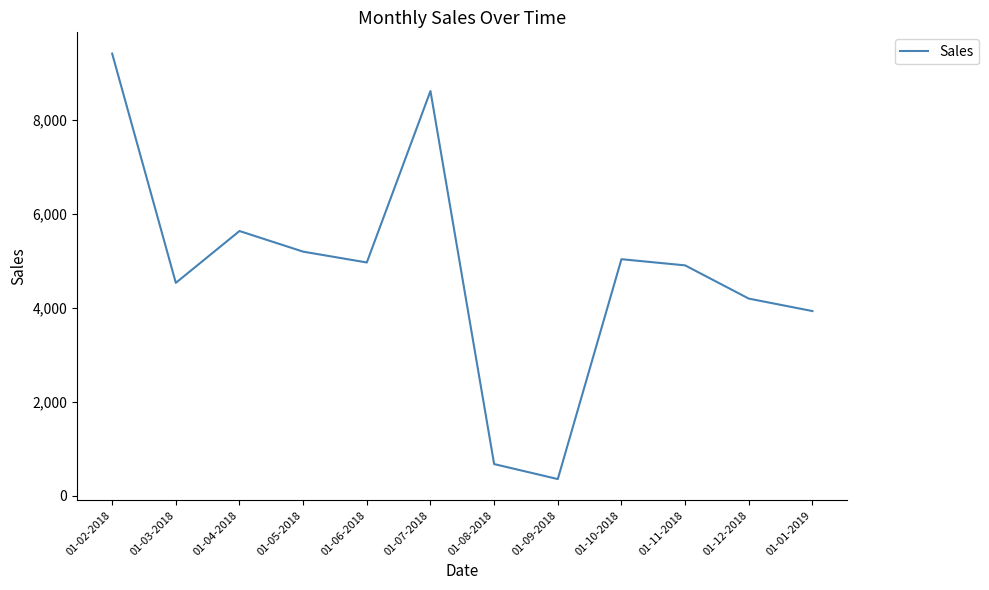

What is the ratio of the value at 01-05-2018 to the value at 01-08-2018?

7.7